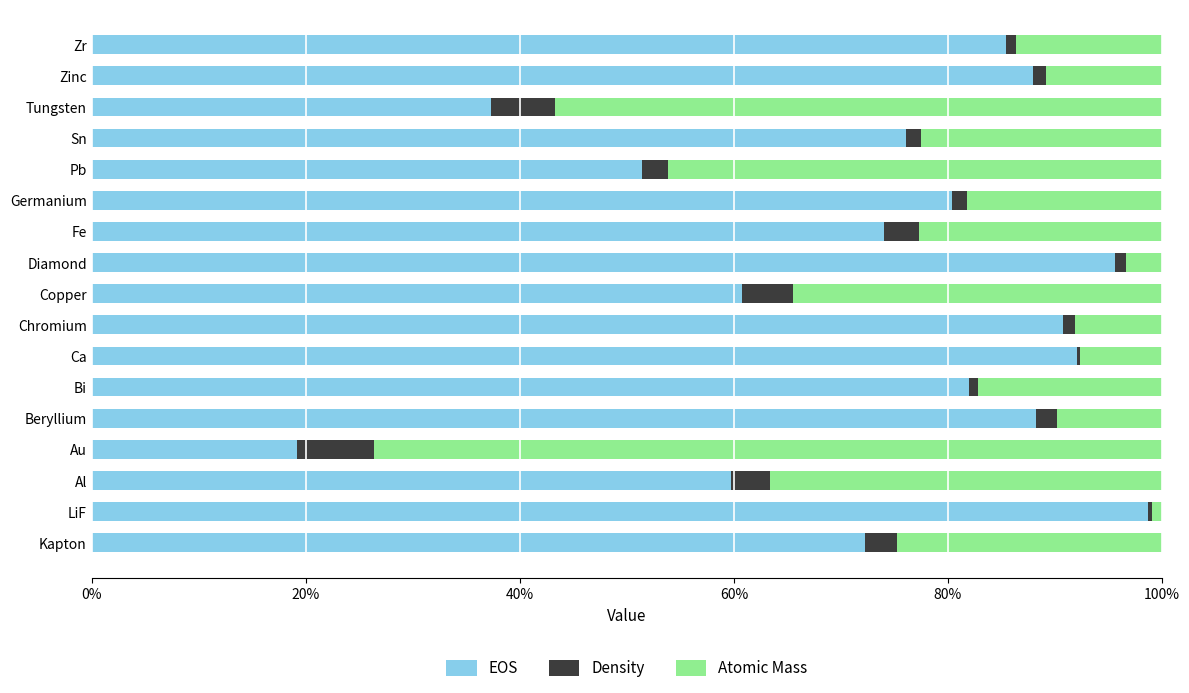

What are all the series names shown in the legend?

EOS, Density, Atomic Mass